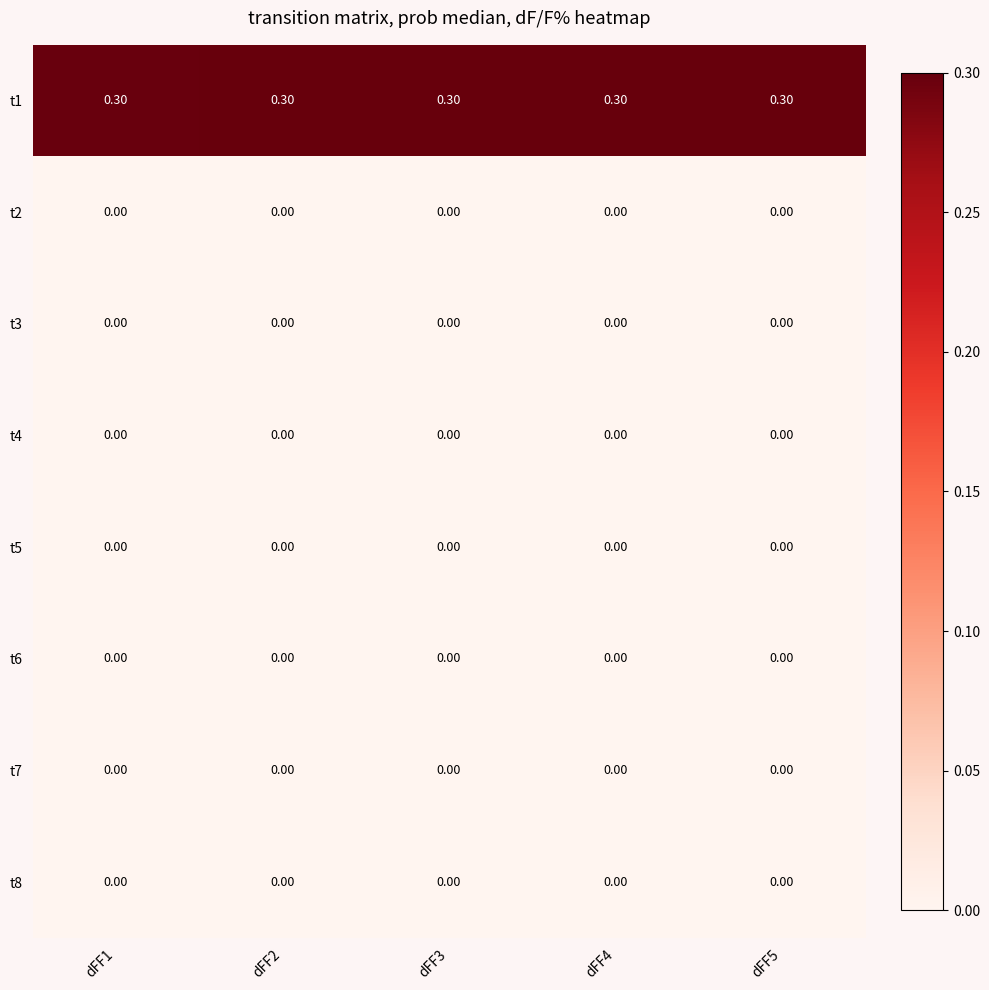

What is the spread (max minus min) of values at dFF4?

0.3